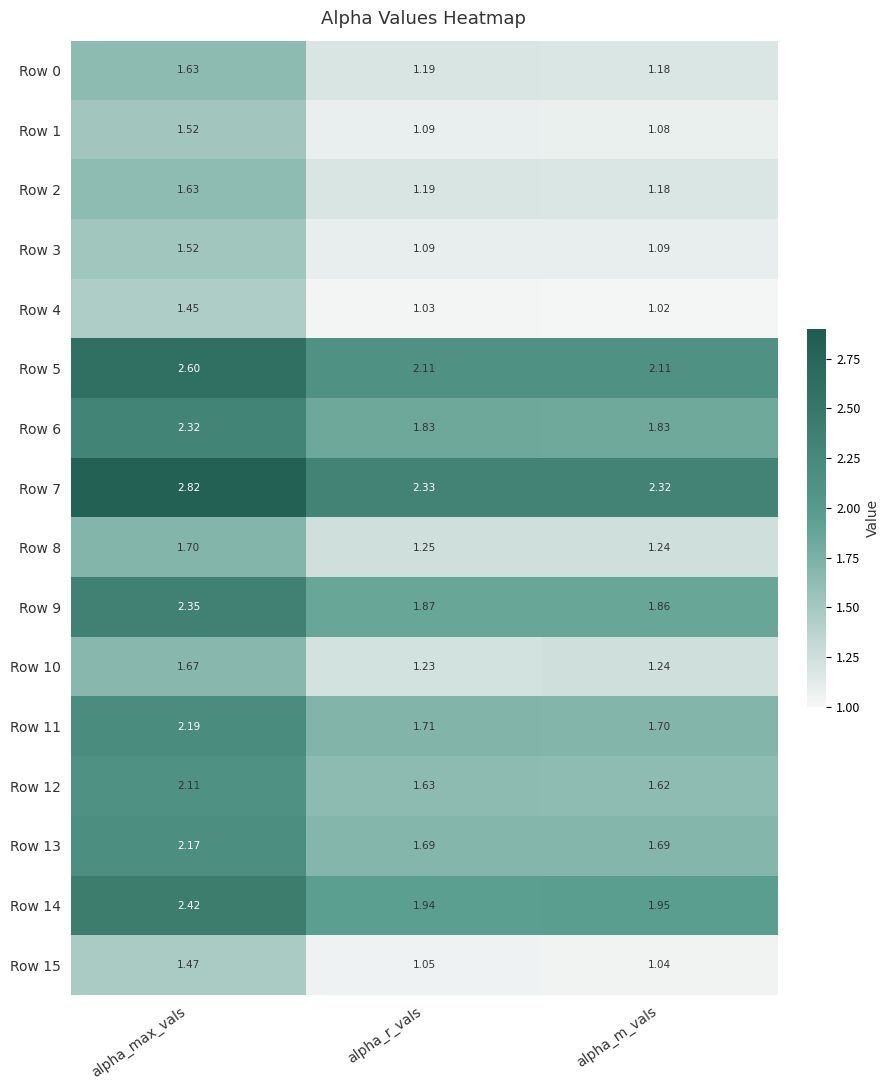

Rank the categories by Row 9 value from lowest to highest.

alpha_m_vals, alpha_r_vals, alpha_max_vals